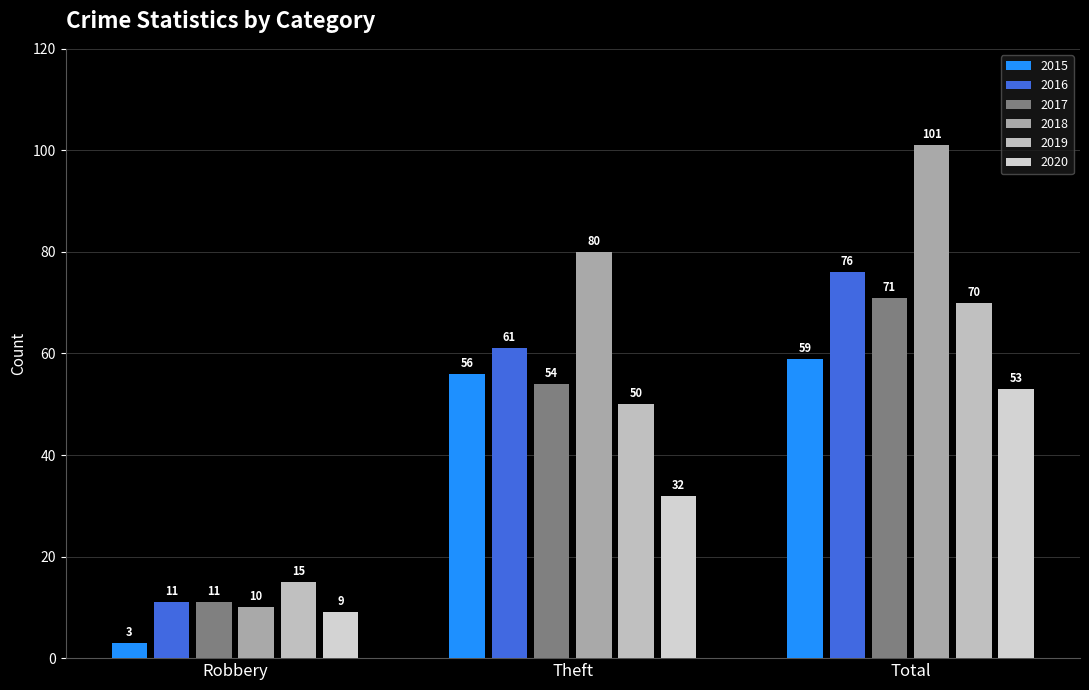

Are the bars horizontal?

No